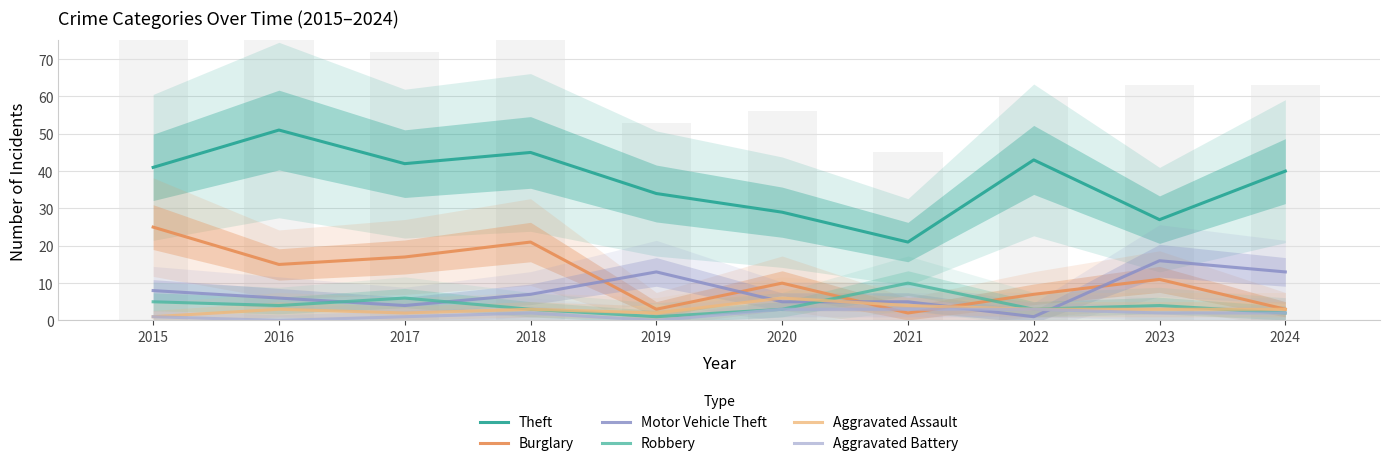

At how many categories does at least one series exceed 7?

10